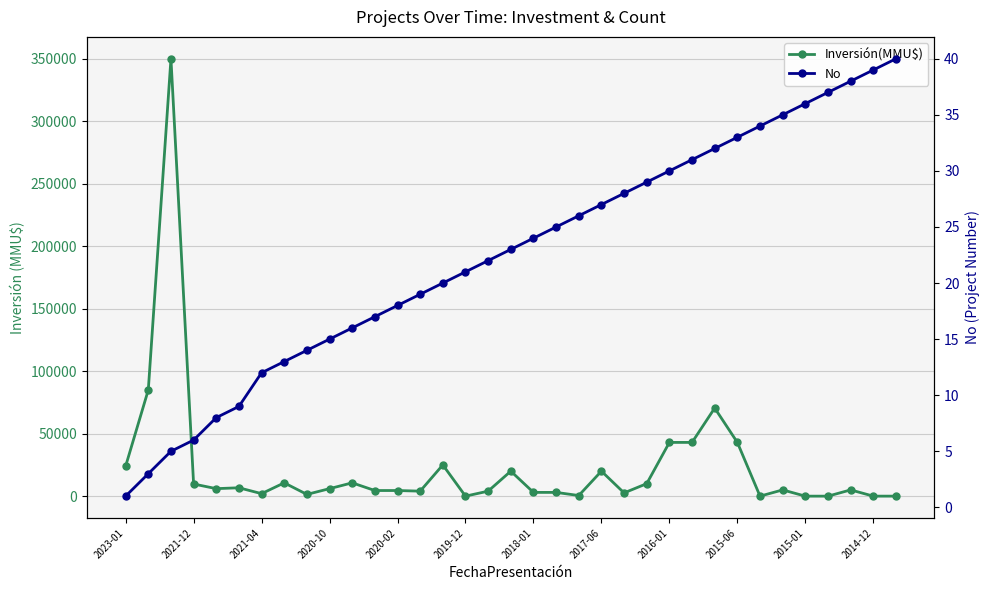

How many values in the No series are below 23?

17